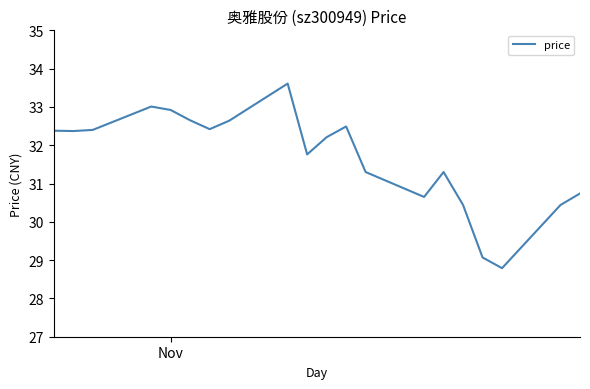

What is the difference between the maximum and minimum values?

4.8